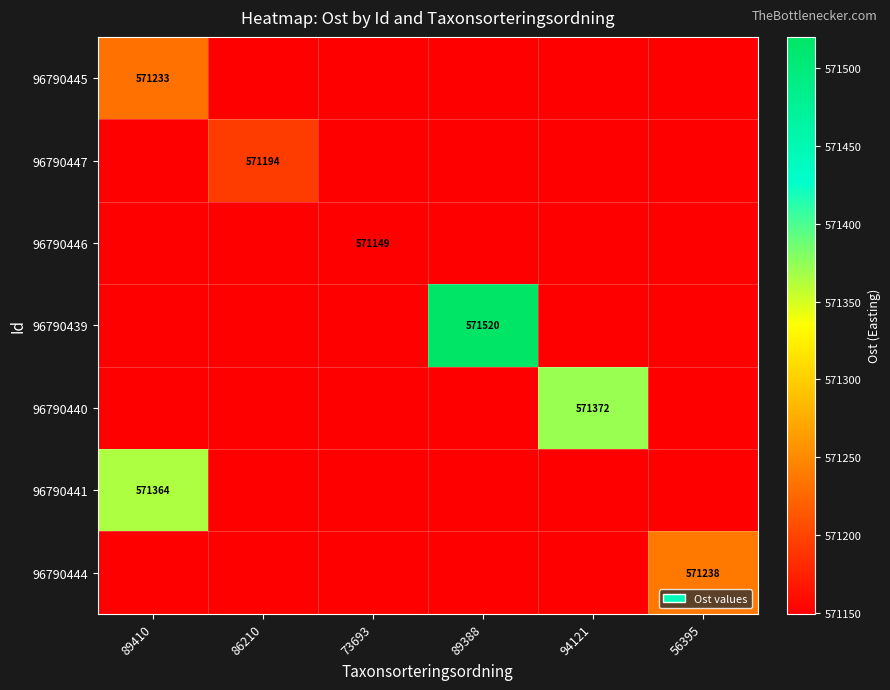

True or false: 96790447 has a value of 571194 at 86210.

True